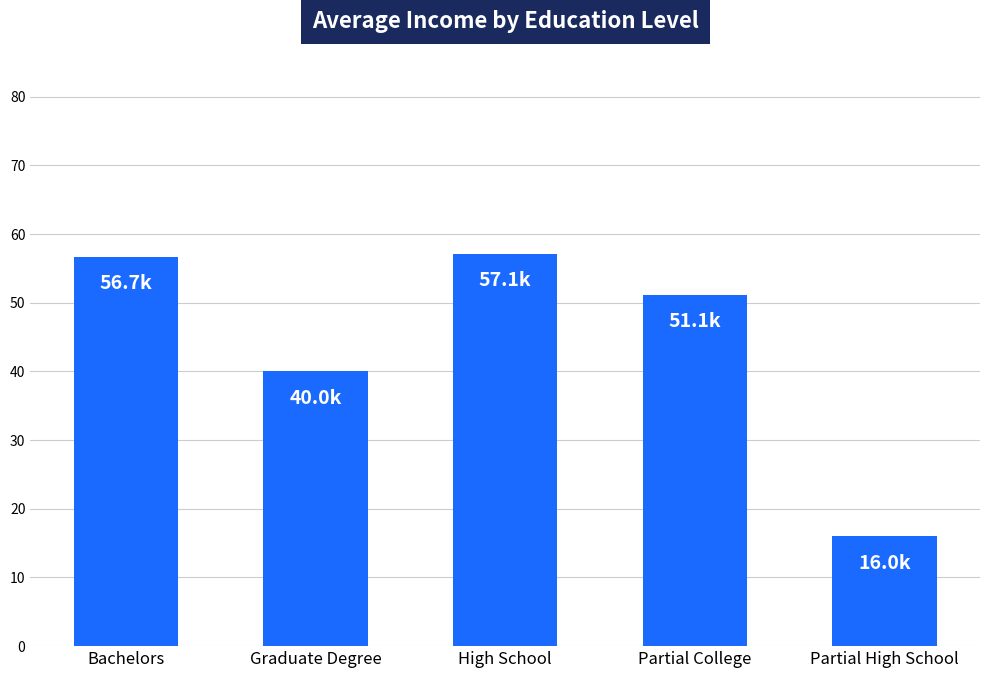

The chart shows a value of 16.0 at Partial High School. True or false?

True